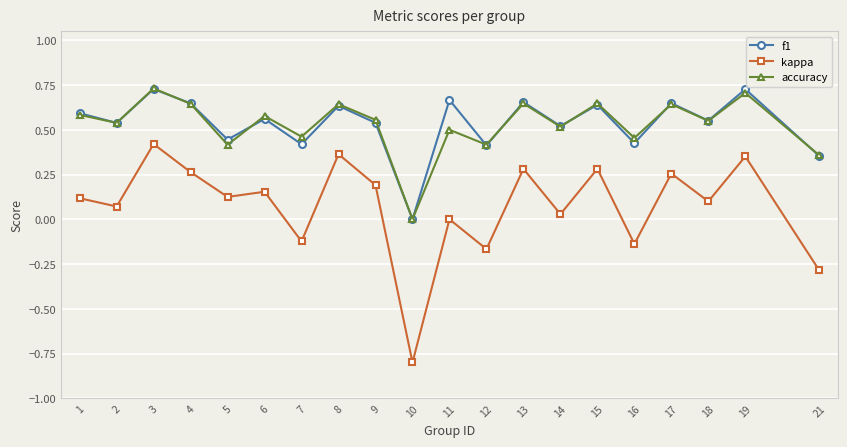

The value of kappa at 15 is 0.3. True or false?

True